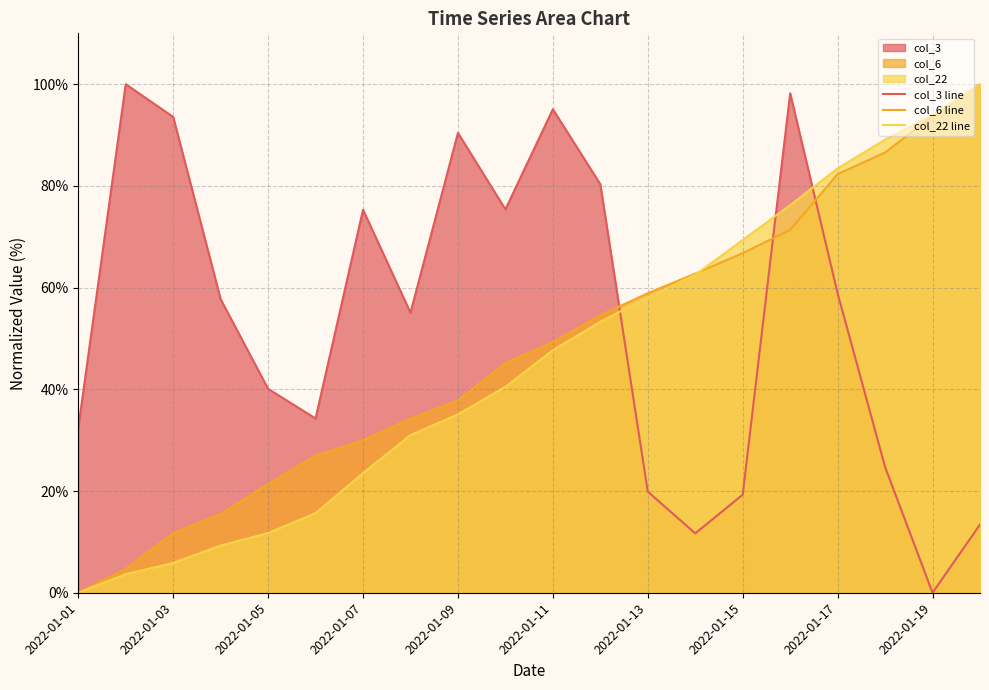

Which series changed the most between 2022-01-01 and 2022-01-17?

col_22 line